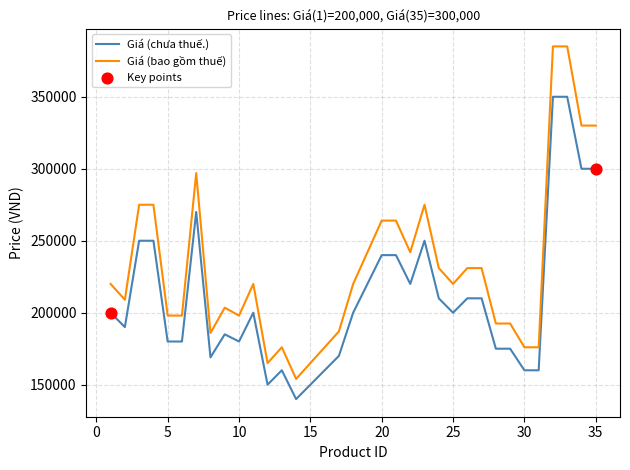

Which series has the largest total across all categories?

Giá (bao gồm thuế)